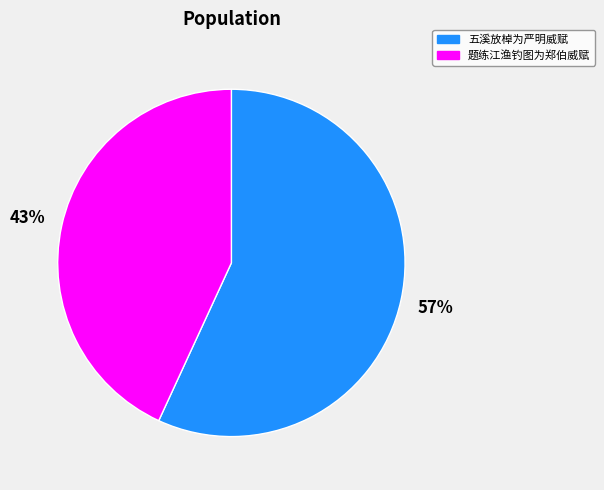

How many segments does this pie chart have?

2